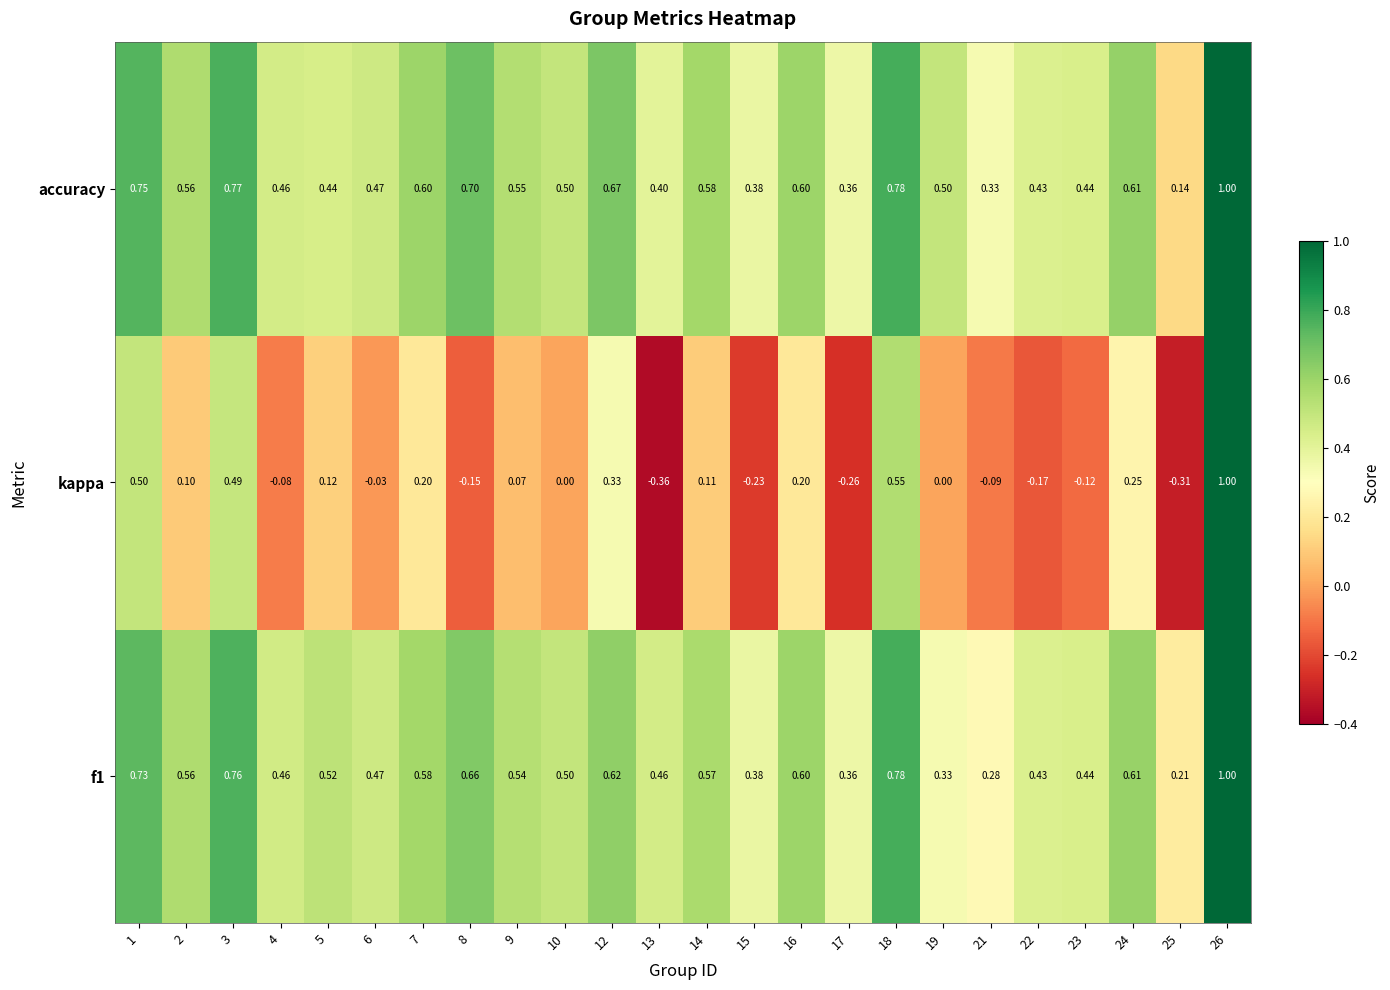

Is the value of f1 at 6 greater than the value of accuracy at 26?

No